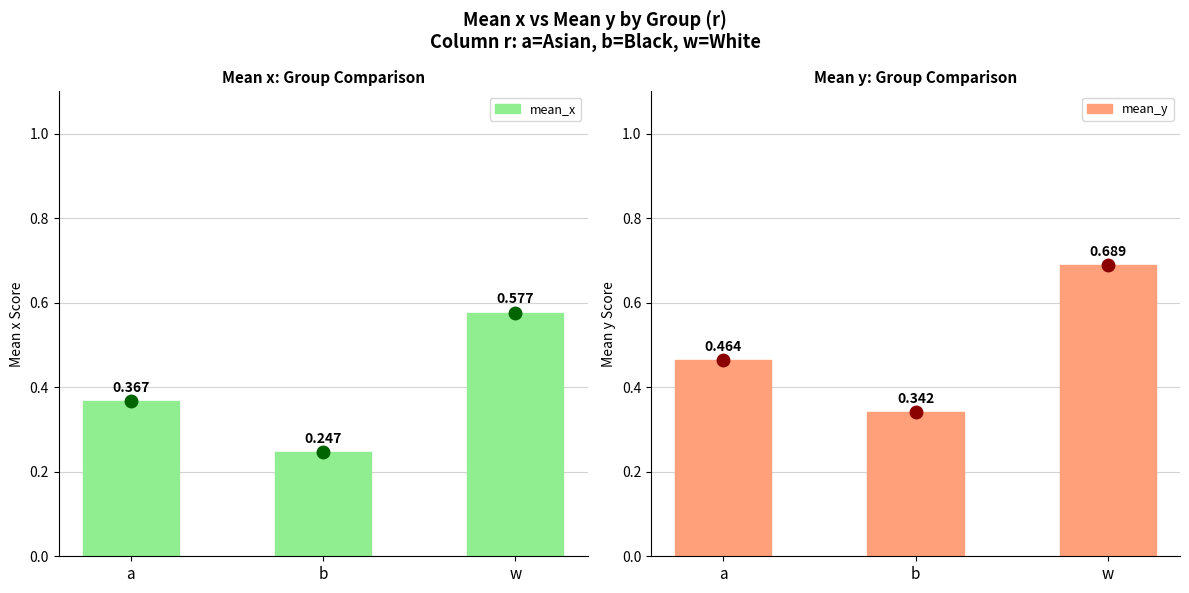

Does the chart contain any negative values?

No